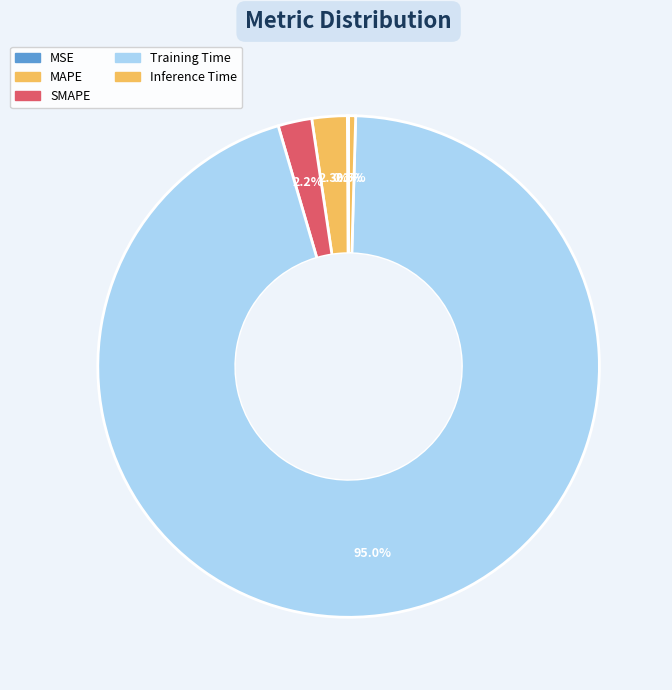

Is it true that Training Time is 95% of the pie?

True